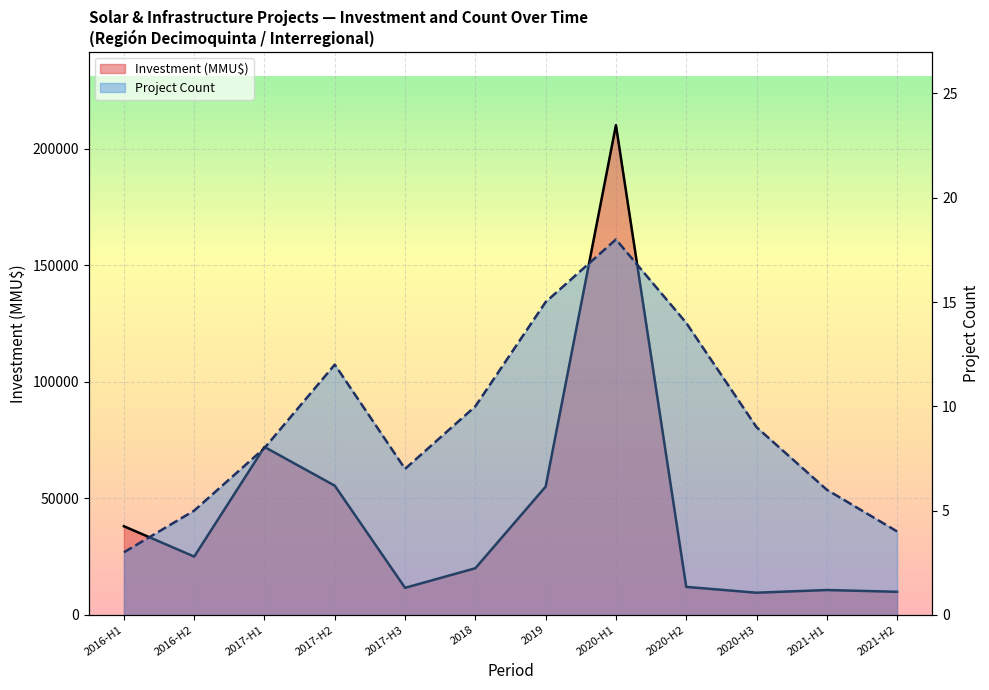

What is the smallest value displayed?

3